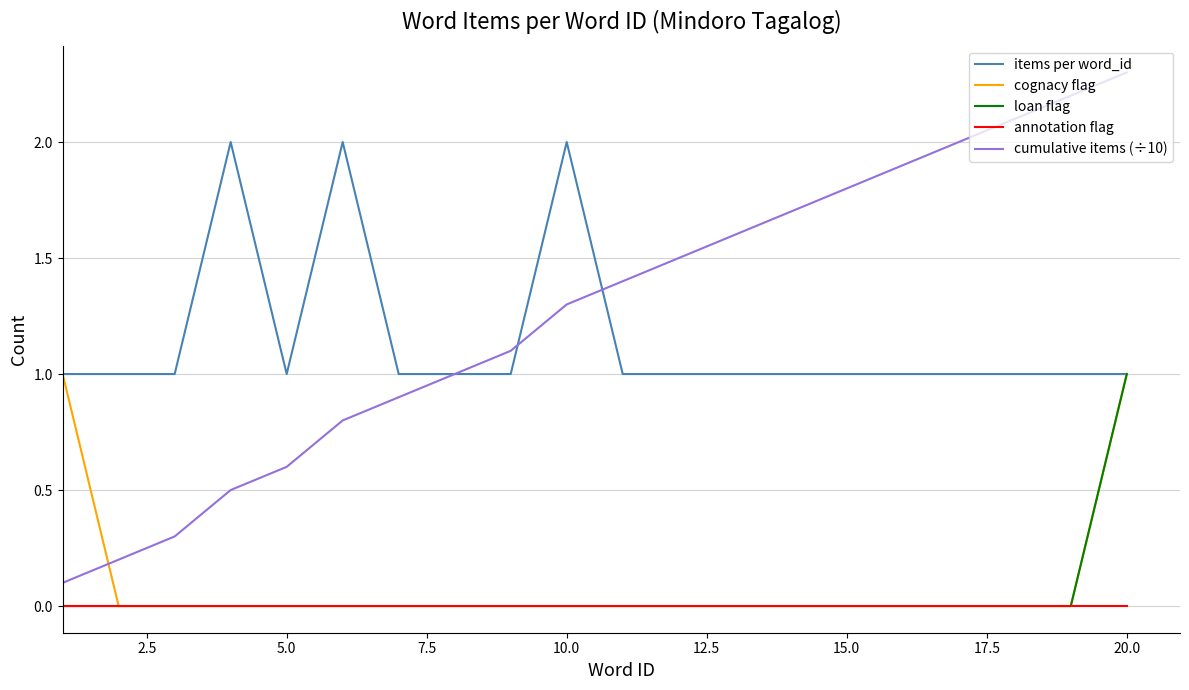

Which series has the largest total across all categories?

cumulative items (÷10)